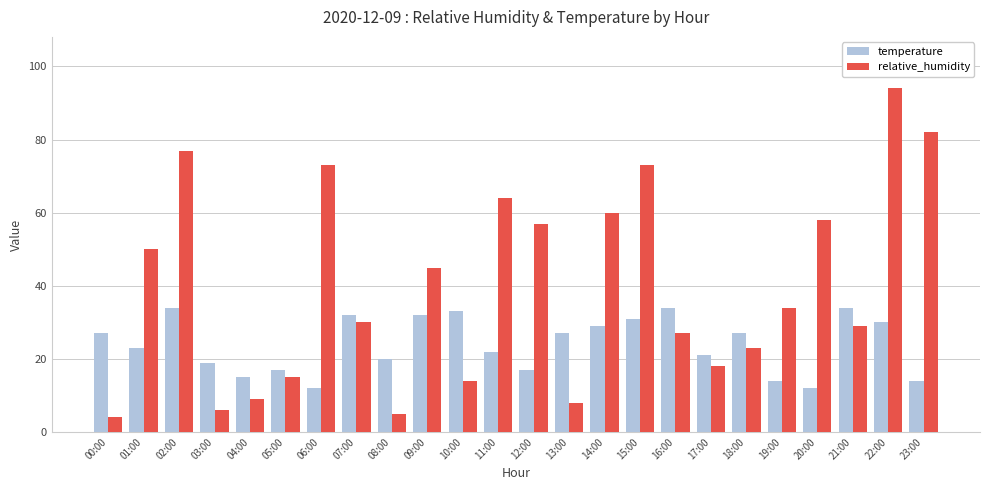

What value does the temperature series have at 17:00, to the nearest 5?

20